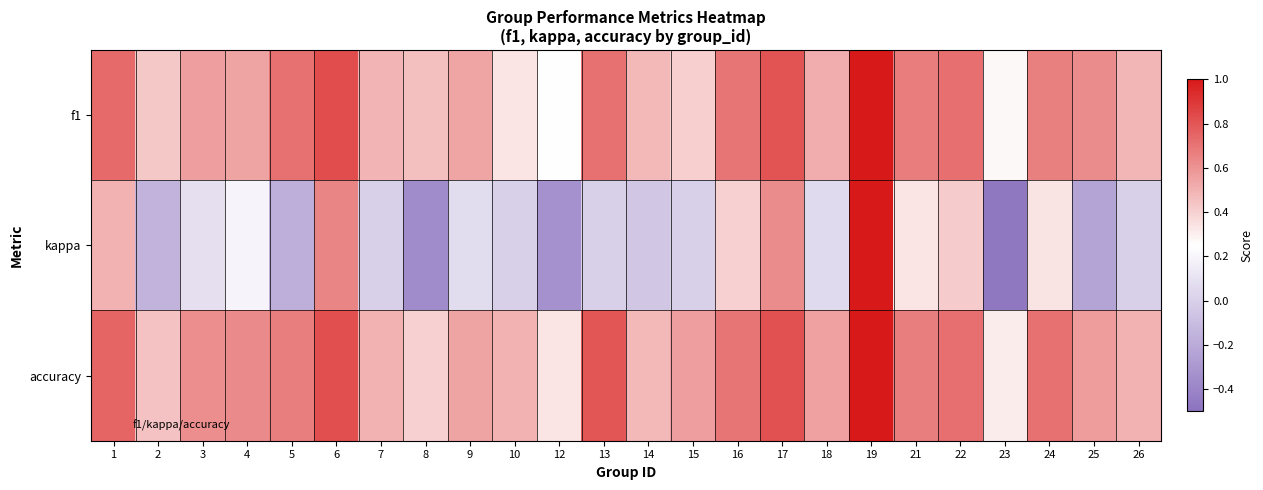

Between 1 and 3, which series saw the biggest shift?

kappa